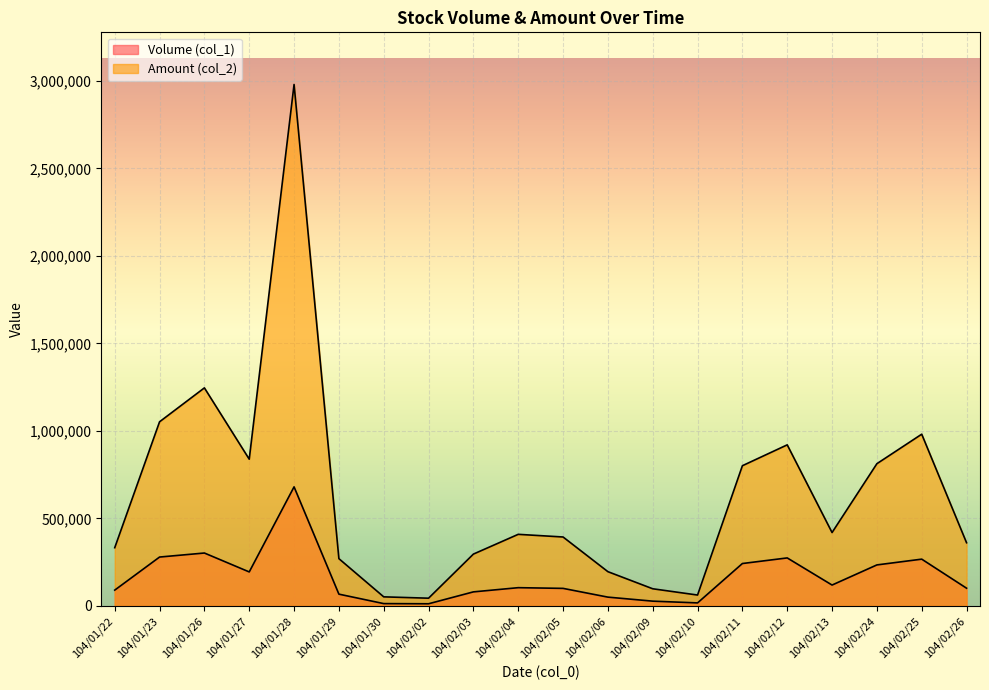

How many data points in Volume (col_1) are less than 104000?

10